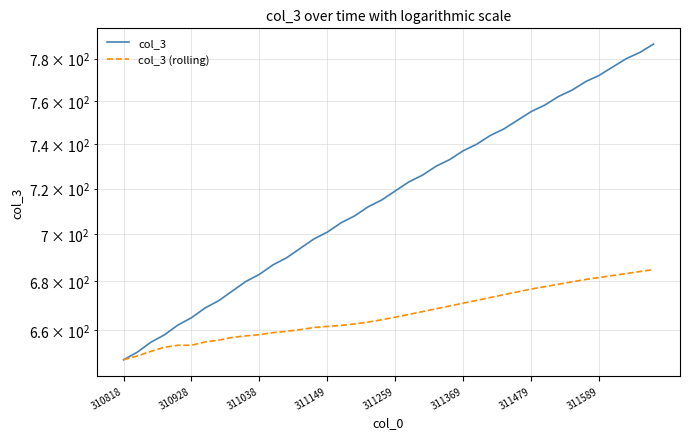

Which series changed the most between 19 and 21?

col_3